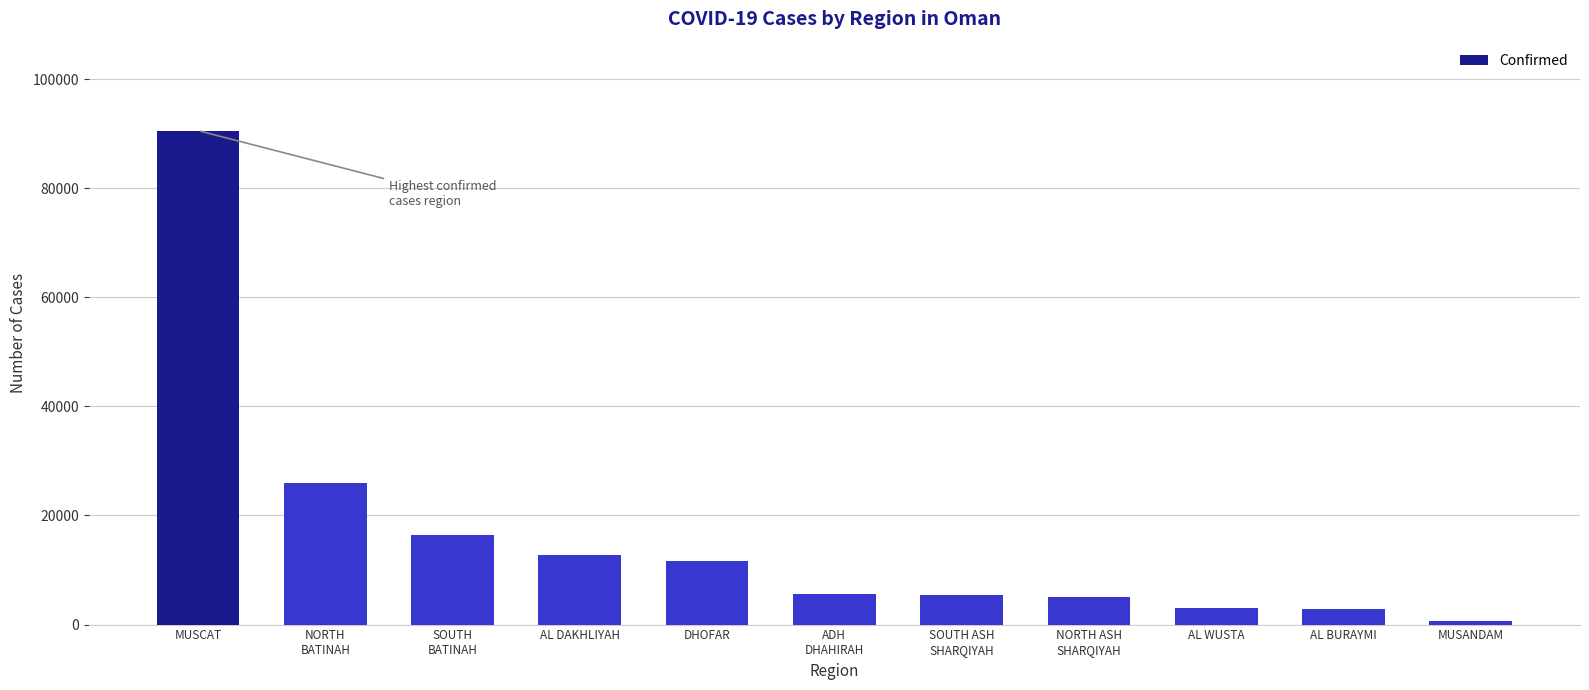

Where is the data nearest to the value 45604?

NORTH
BATINAH